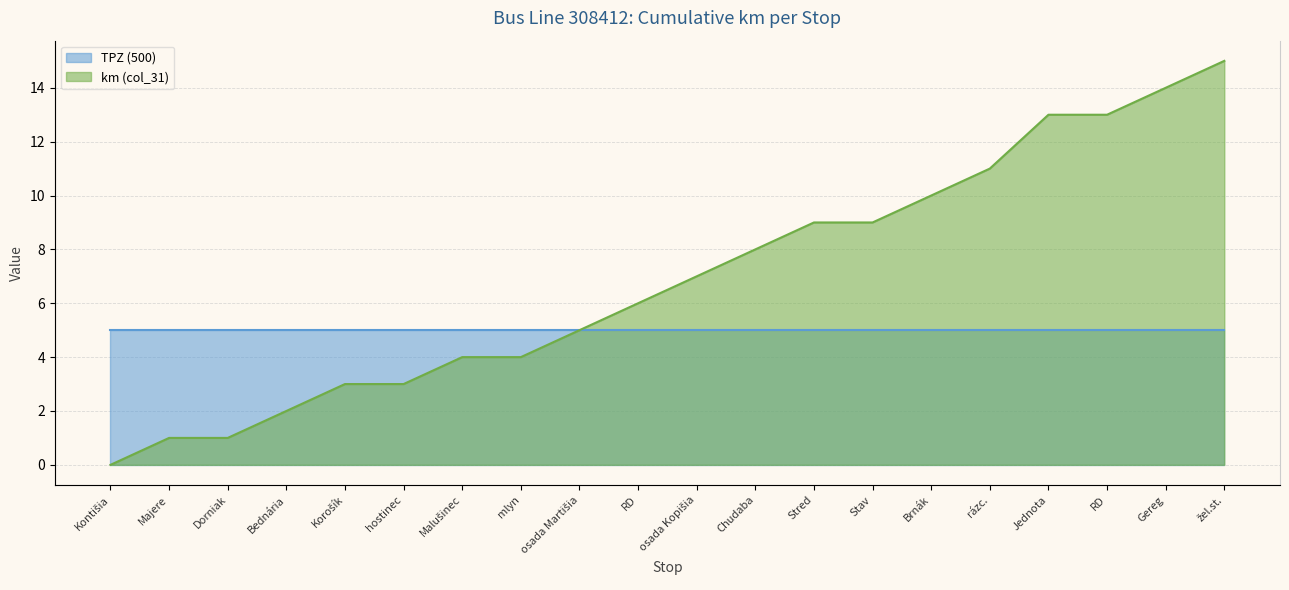

Reading left to right, what are all the values shown in this chart?

0	1	1	2	3	3	4	4	5	6	7	8	9	9	10	11	13	13	14	15